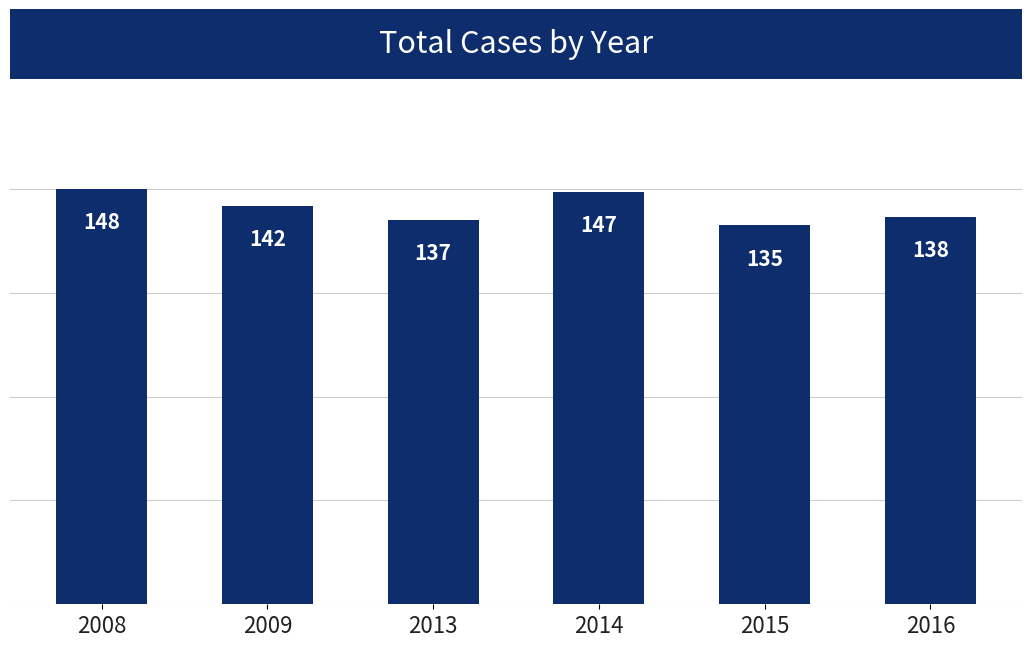

Reading left to right, what are all the values shown in this chart?

2008=148	2009=142	2013=137	2014=147	2015=135	2016=138